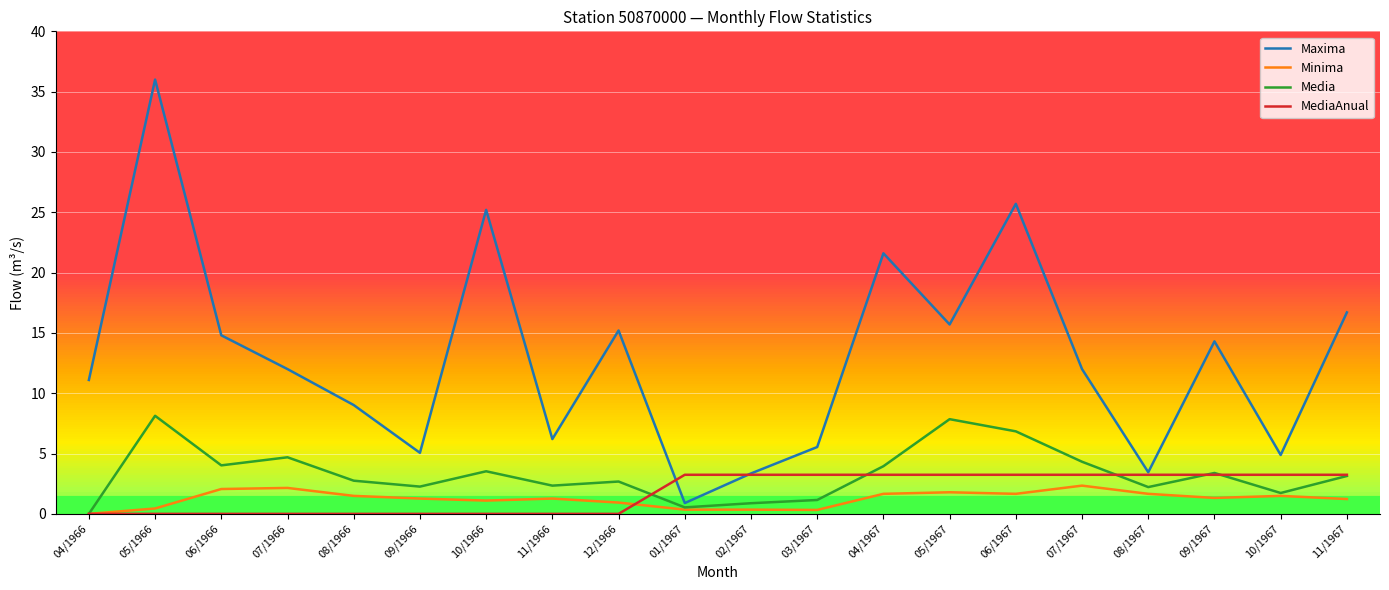

Is it true that Media equals 4.0 at 06/1966?

True